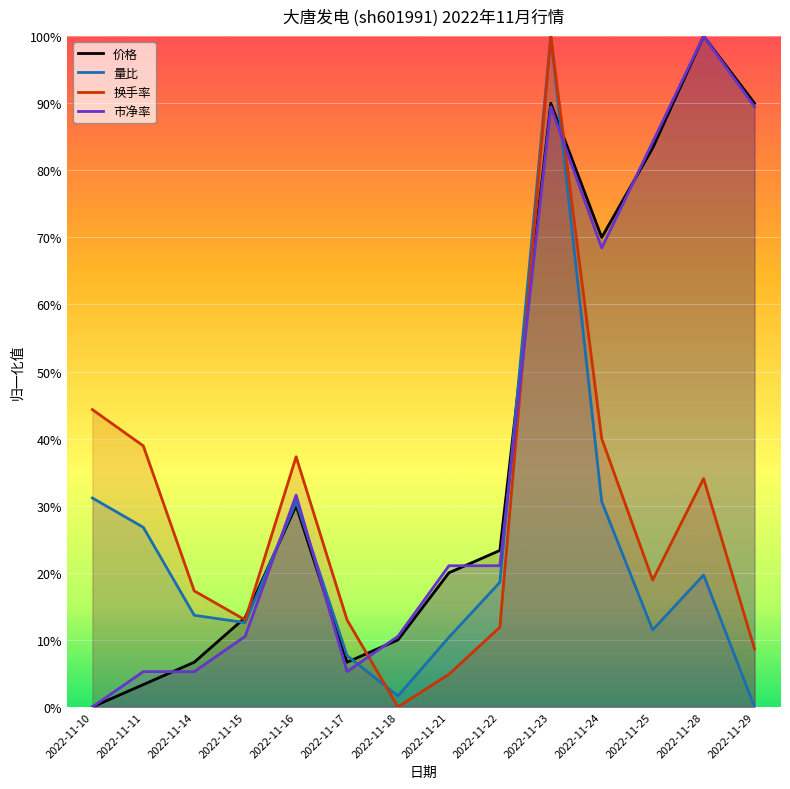

What is the sum of the 量比 values at 2022-11-23 and 2022-11-17?

1.1